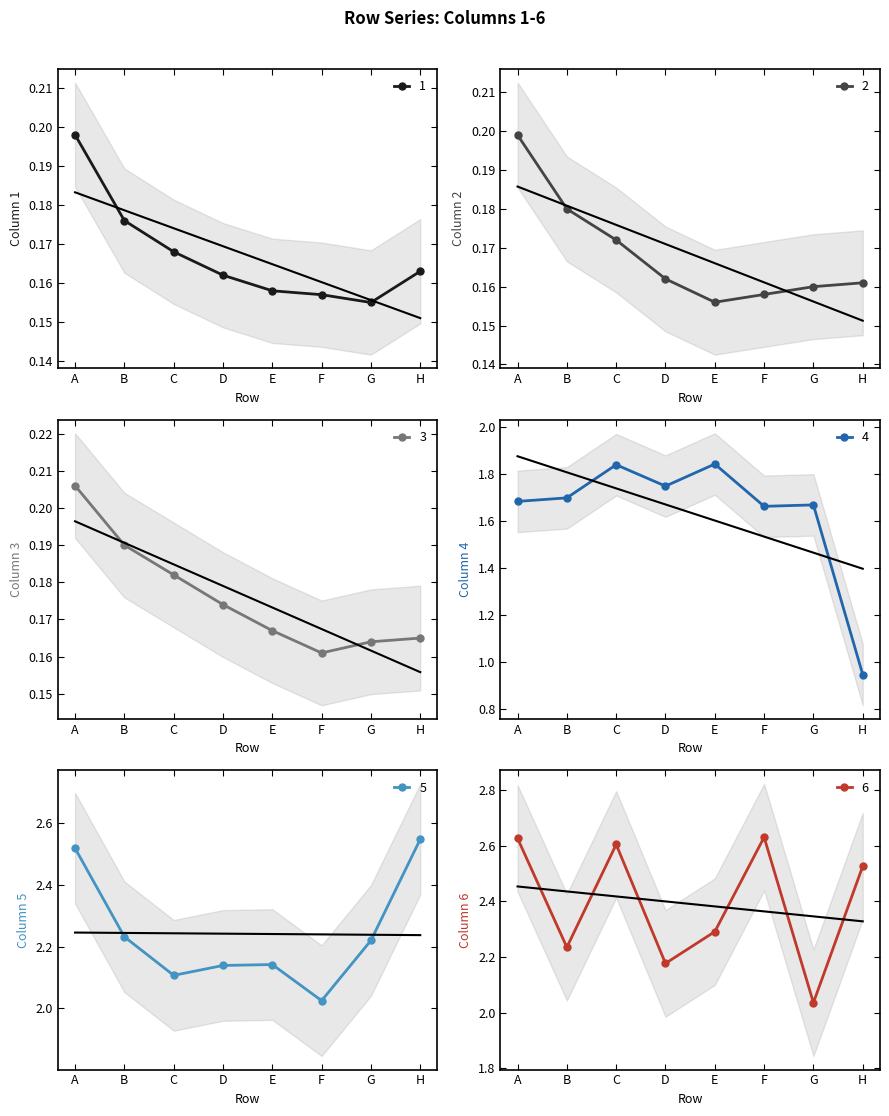

True or false: 4 and 3 intersect in this chart.

False